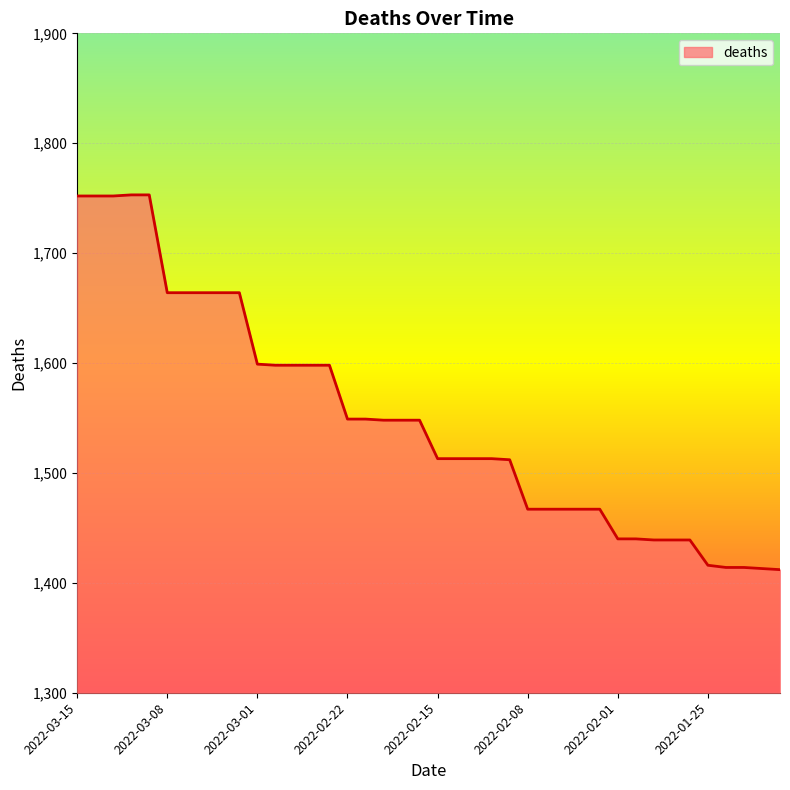

What is the maximum value shown in the chart?

1753